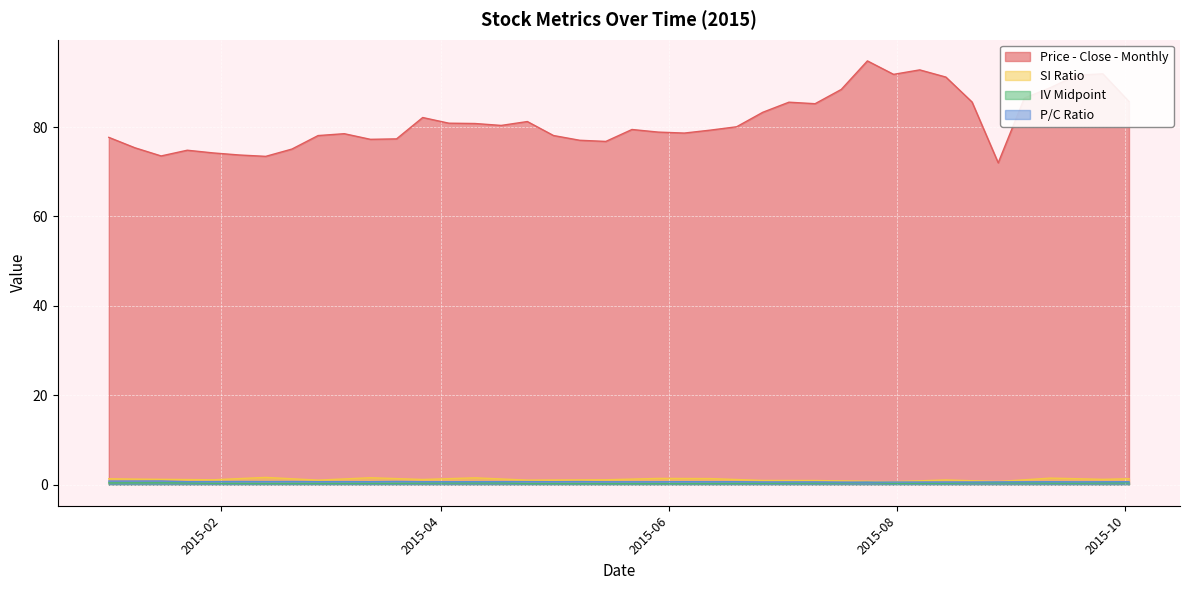

What is the highest value of the Price - Close - Monthly series?

94.8